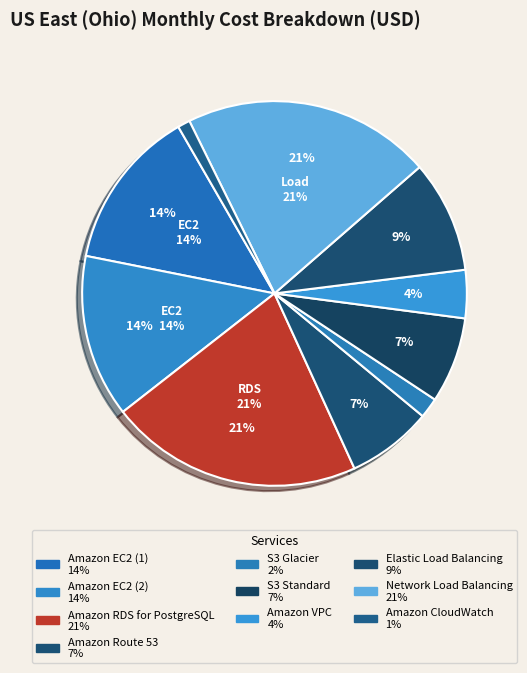

Does Amazon VPC account for over 50% of the chart?

No